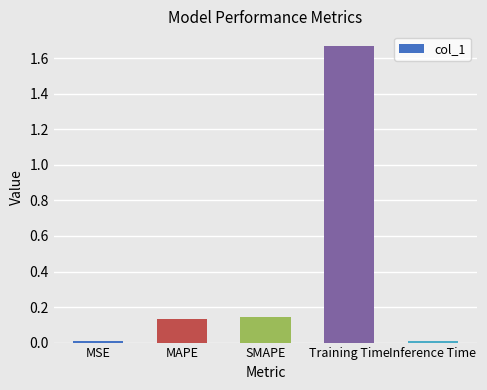

What is the label of the 2nd bar from the right?

Training Time